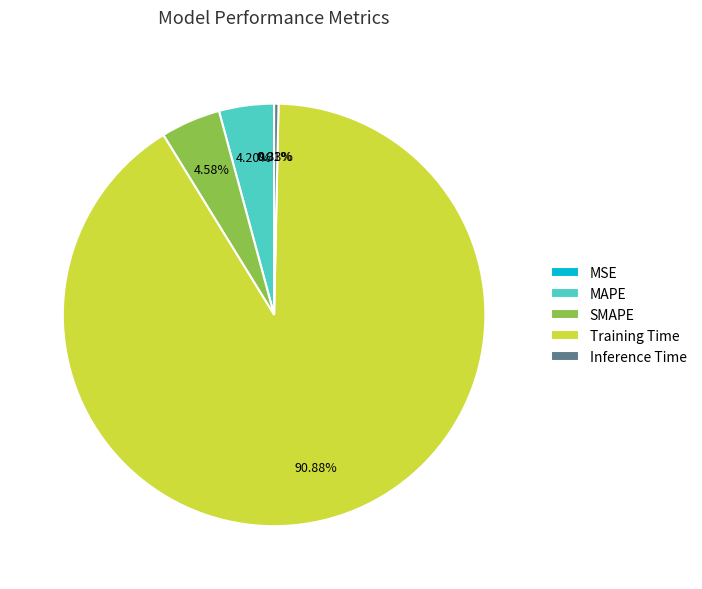

To the nearest percent, what percentage of the pie is SMAPE?

5%